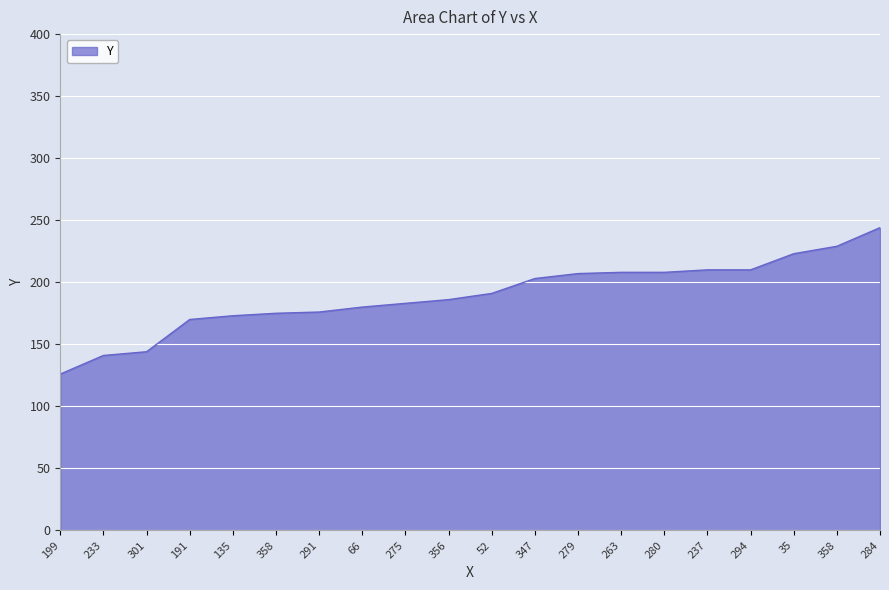

Where does the data first go above 191?

347